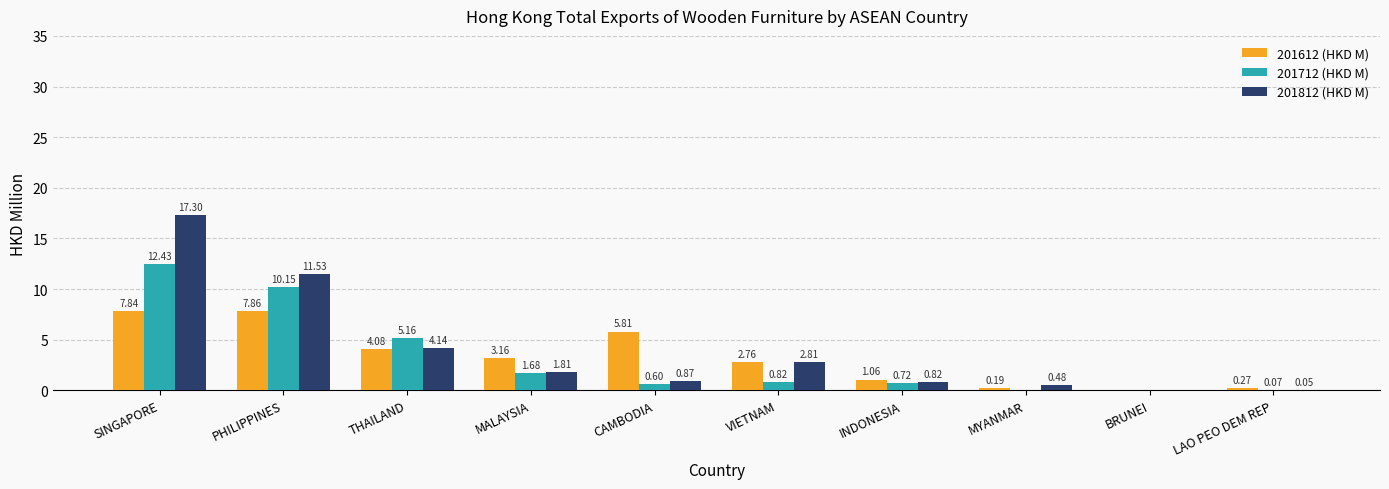

Which category has the highest value in the 201712 (HKD M) series?

SINGAPORE